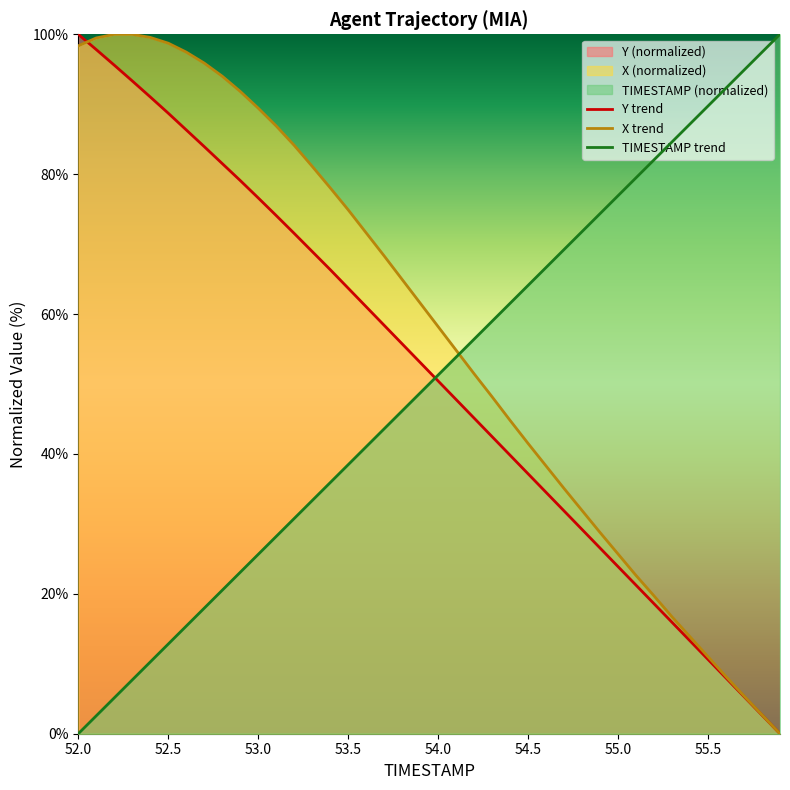

Is it true that X trend equals 25.7 at 55.0?

True